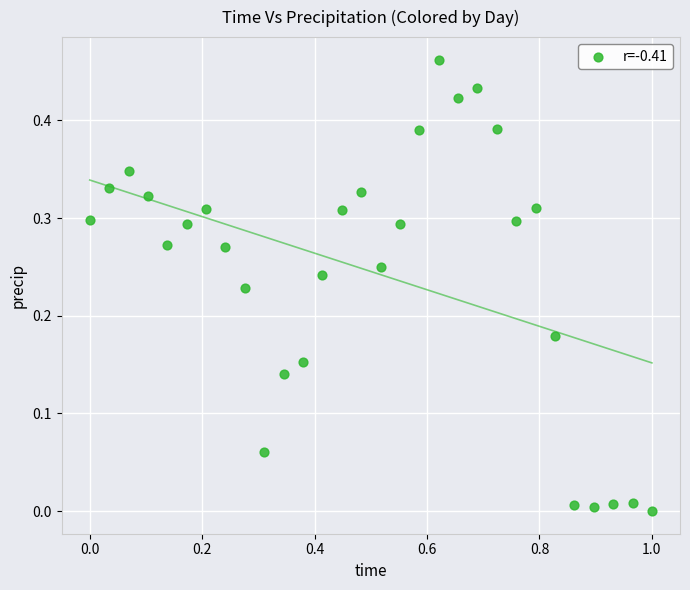

What is the range of X values (max minus min)?

1.0